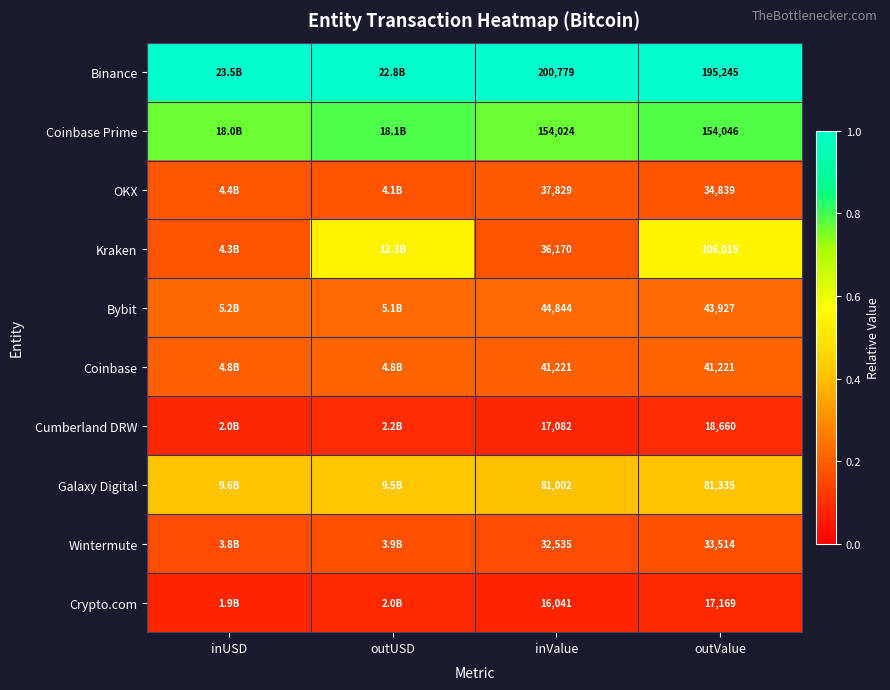

Is the value of Coinbase Prime at outValue greater than the value of OKX at inValue?

Yes